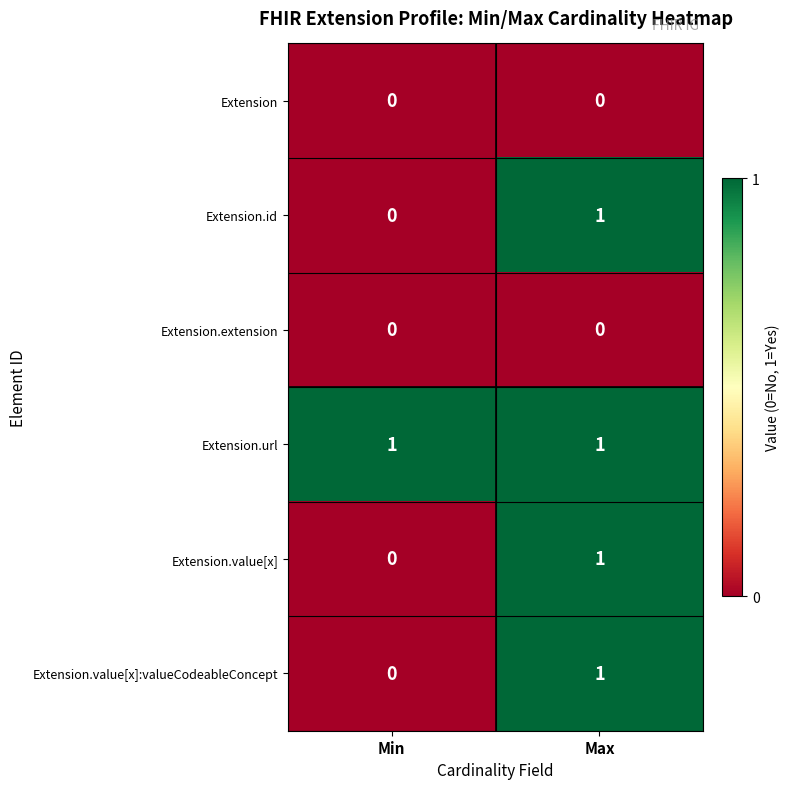

At how many categories does at least one series exceed 0?

2